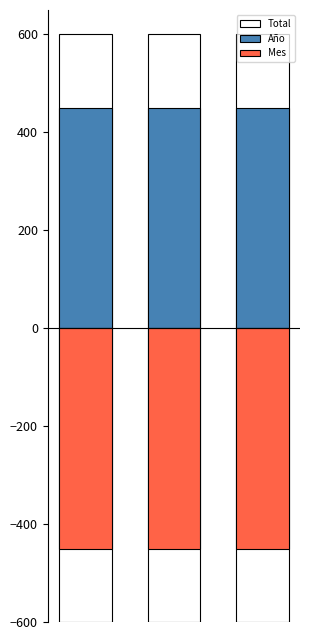

Rank the series at 2 from lowest to highest value.

Mes, Año, Total